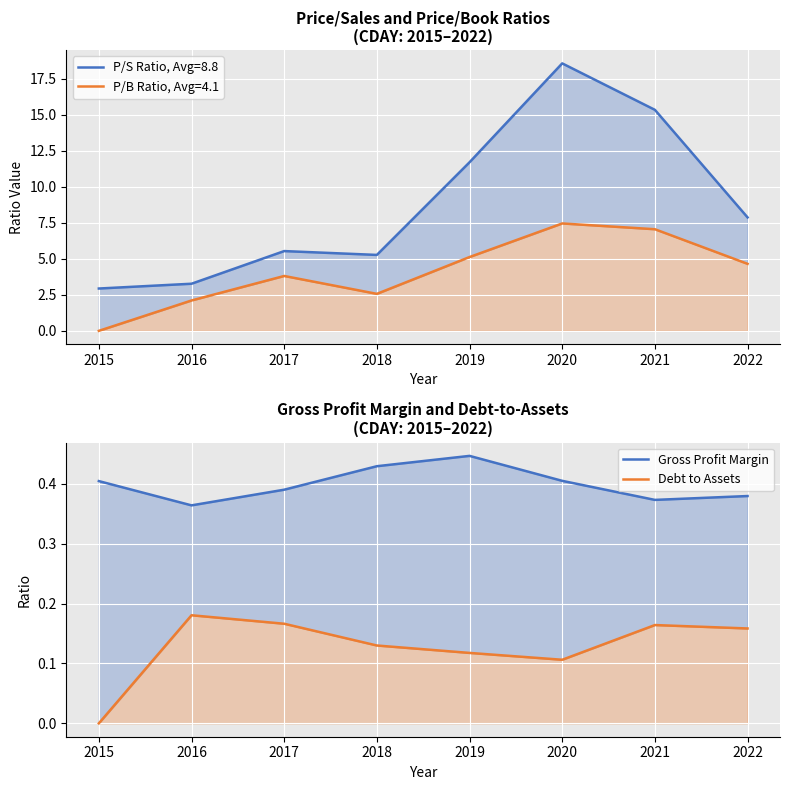

True or false: Gross Profit Margin and Debt to Assets cross at least once.

False